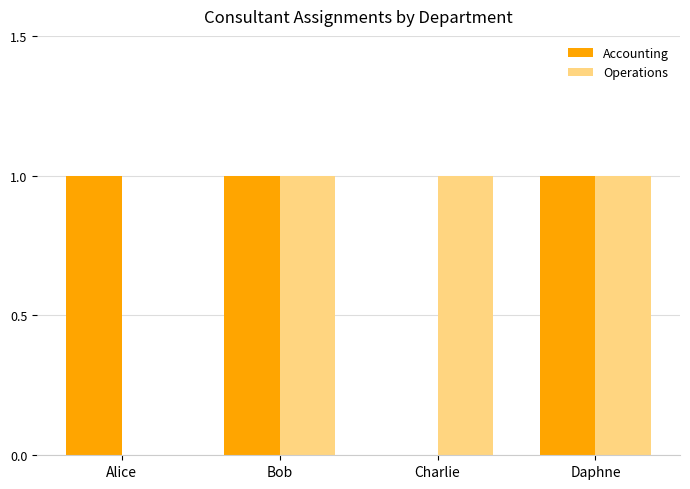

What is the sum of all Accounting values?

3